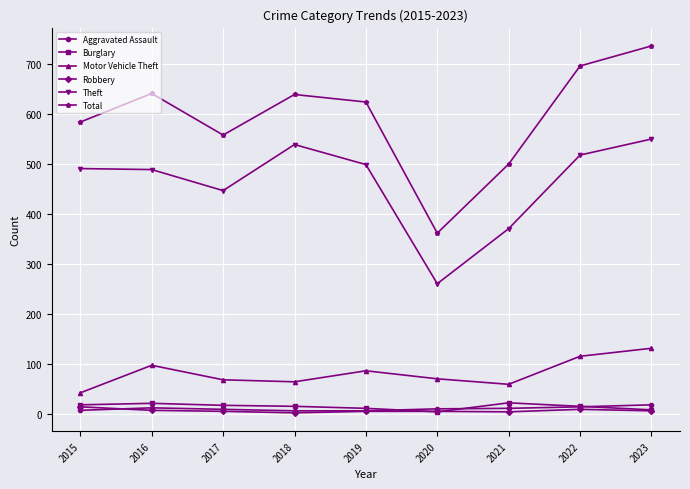

What are all the series names shown in the legend?

Aggravated Assault, Burglary, Motor Vehicle Theft, Robbery, Theft, Total